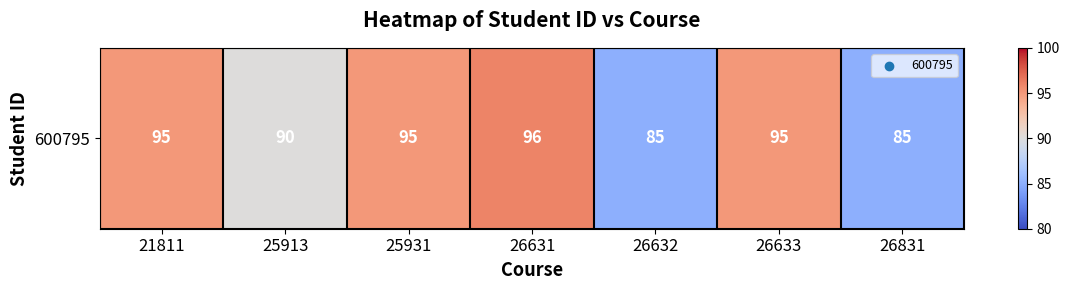

True or false: the data shows 85 at 26831.

True